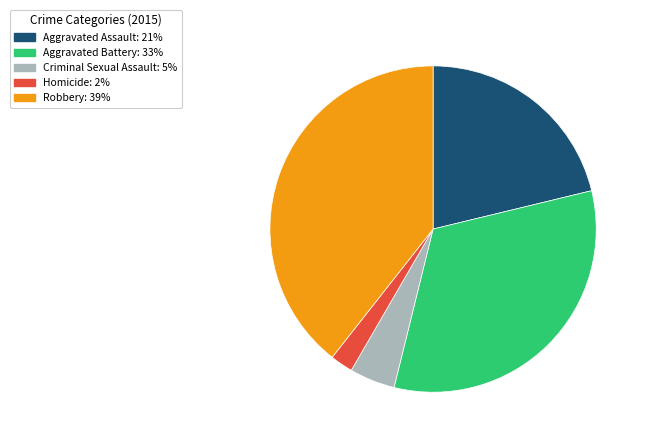

Is Robbery the majority of the pie?

No